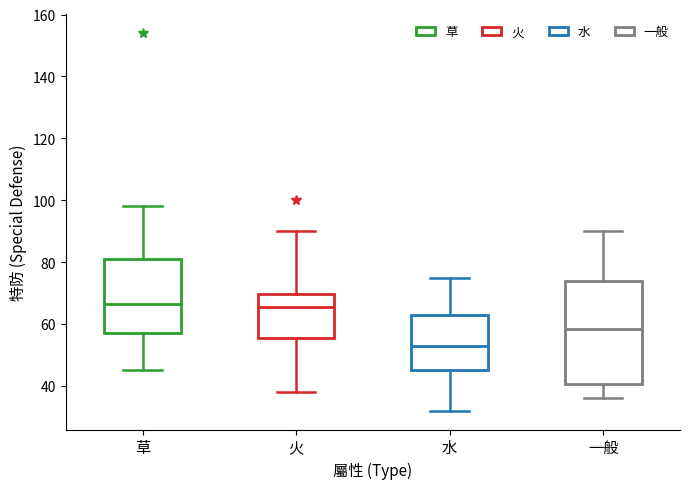

Reading left to right, transcribe this box plot: for each box, give where its median line is, the range the box spans, and where its two whiskers end, as read against the y-axis. The values are not printed on the chart, so give them approximately, as read against the axis.

草: median 66, box 58 to 82, whiskers 46 to 98
火: median 66, box 56 to 70, whiskers 38 to 90
水: median 54, box 46 to 62, whiskers 32 to 76
一般: median 58, box 40 to 74, whiskers 36 to 90